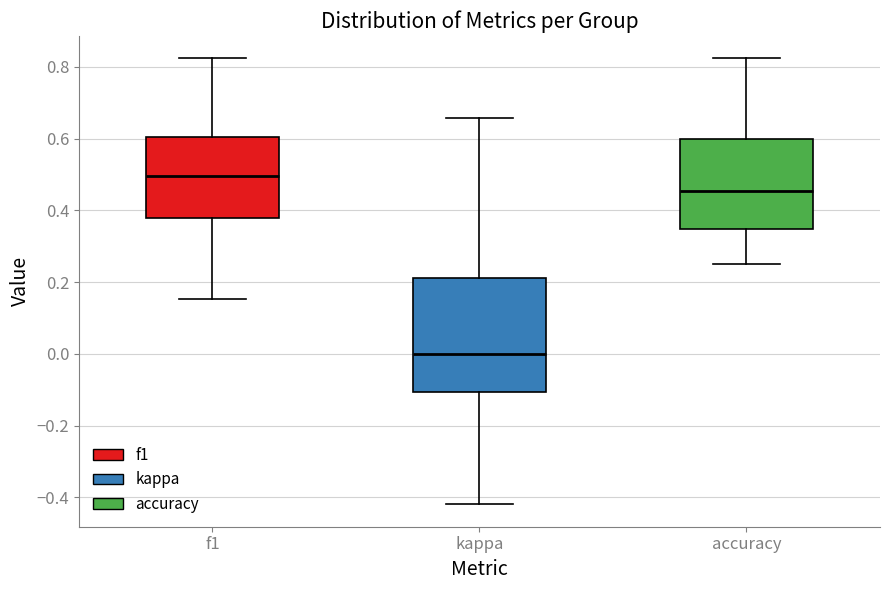

Reading left to right, read every box against the y-axis: the position of its median line, the range the box covers, and the ends of its whiskers. The values are not printed on the chart, so give them approximately, as read against the axis.

f1: median 0.50, box 0.38 to 0.60, whiskers 0.16 to 0.82
kappa: median 0.00, box -0.10 to 0.22, whiskers -0.42 to 0.66
accuracy: median 0.46, box 0.34 to 0.60, whiskers 0.26 to 0.82